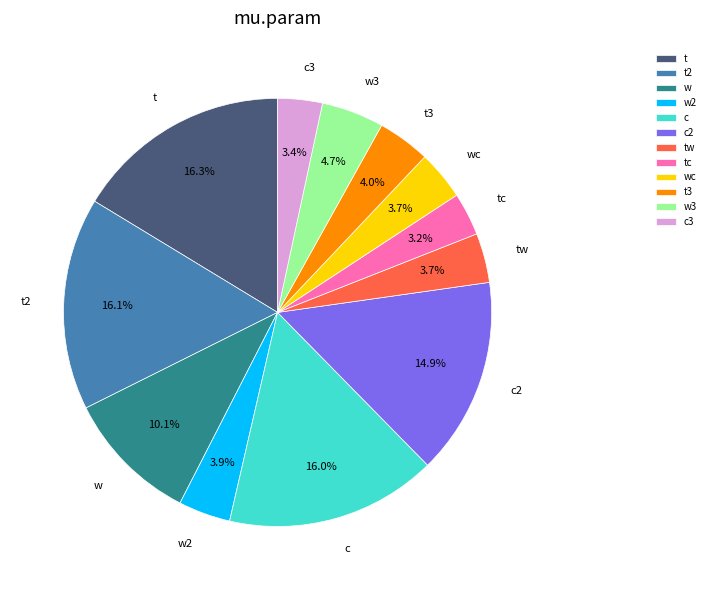

What percentage is the w3 slice, to the nearest percent?

5%